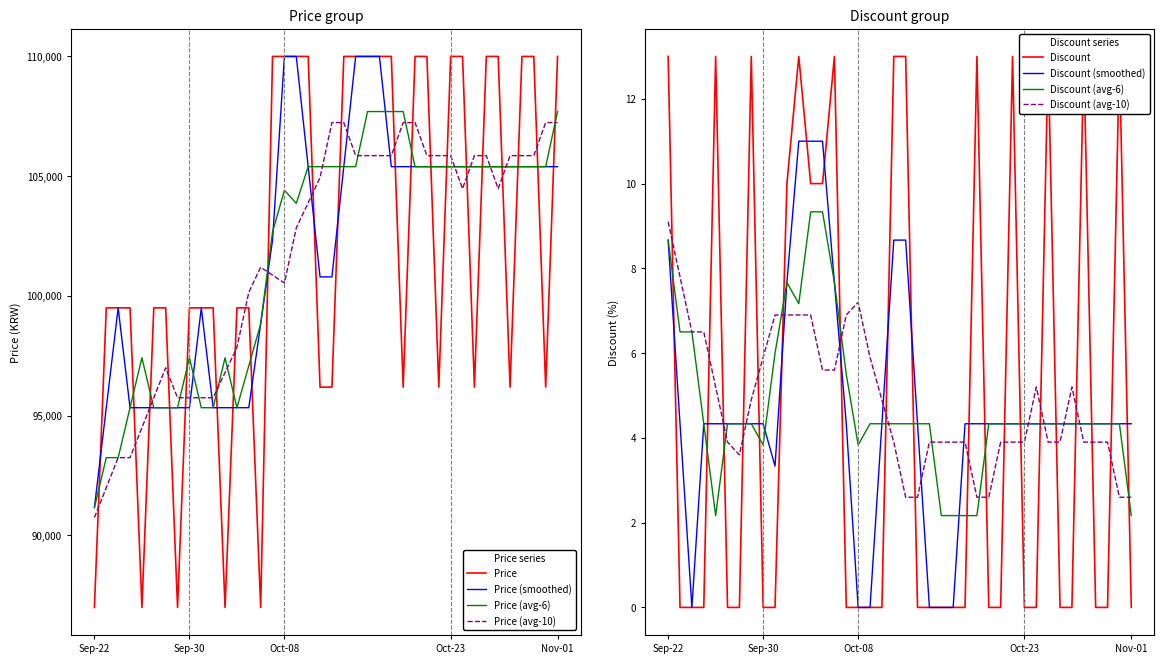

Is it true that Price equals 96190 at 2023-10-13?

True